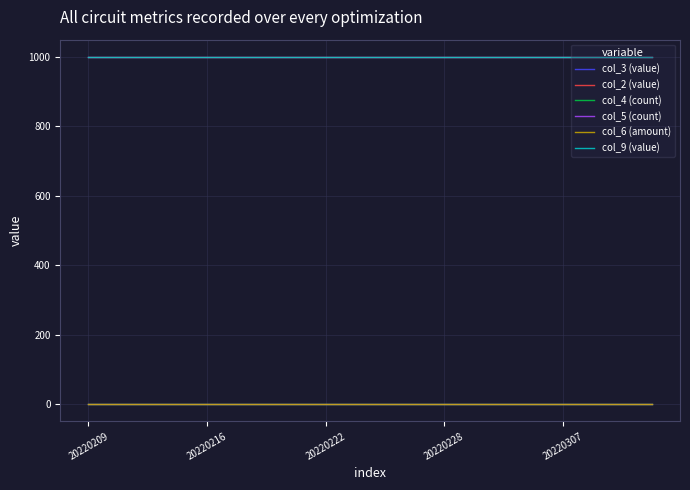

True or false: col_3 (value) and col_4 (count) cross at least once.

False